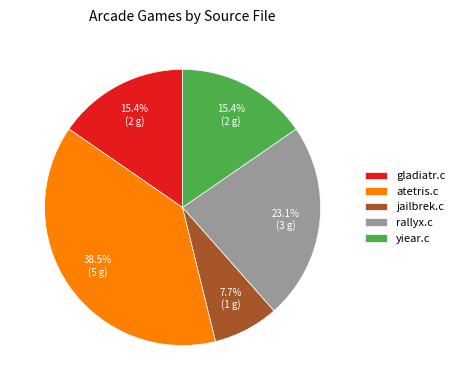

Count the number of slices in the pie.

5